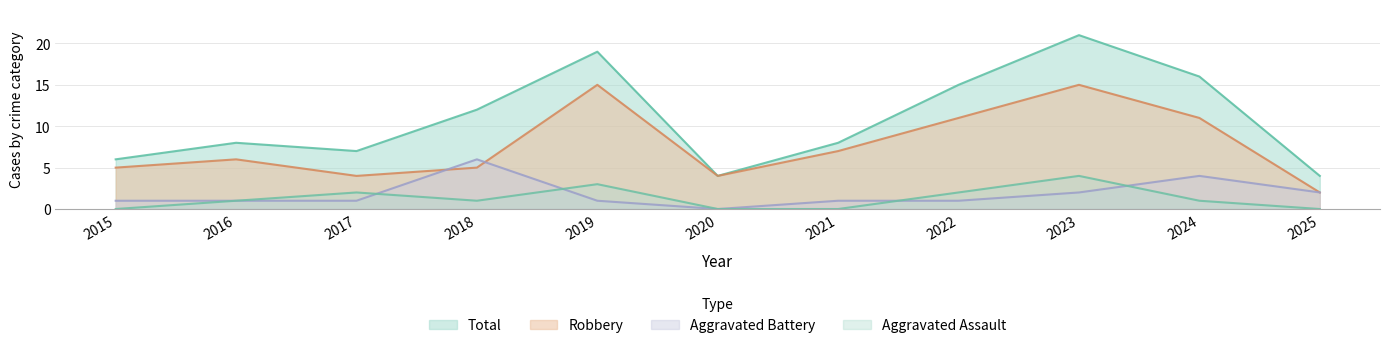

True or false: Aggravated Assault has more than 2 points higher than both neighbors.

True